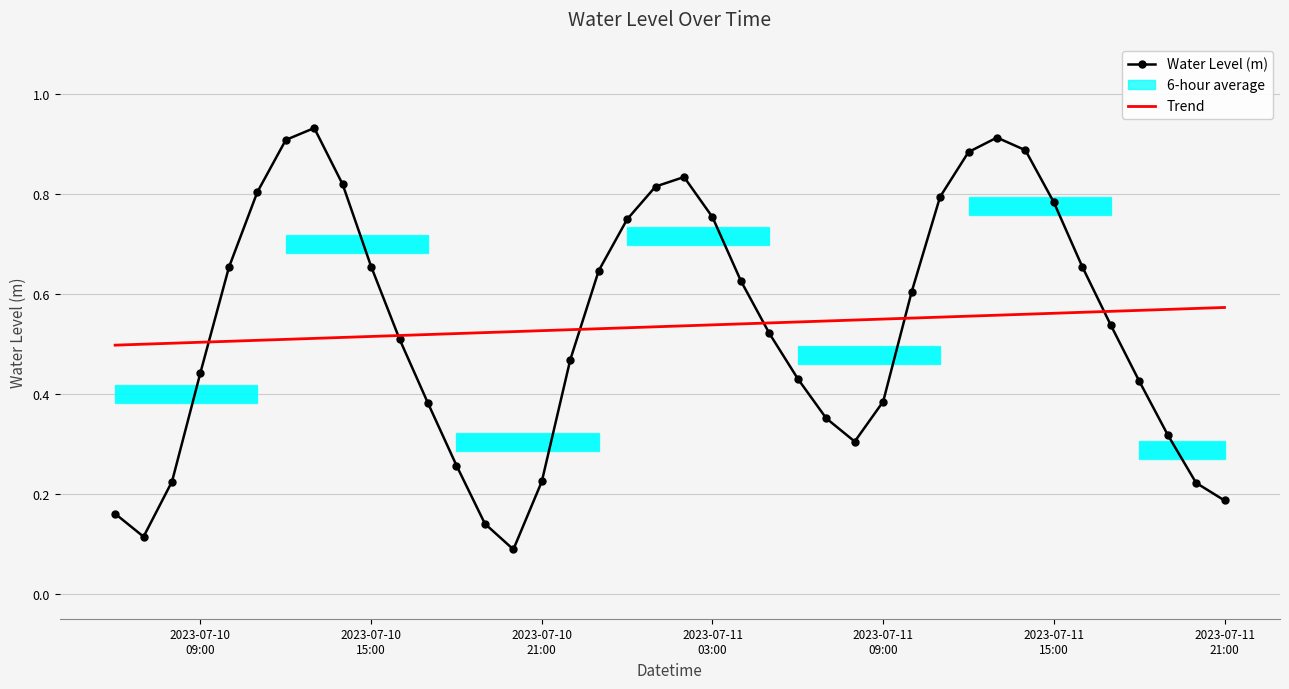

In Water Level (m), how many points are higher than both neighbors (excluding endpoints)?

3